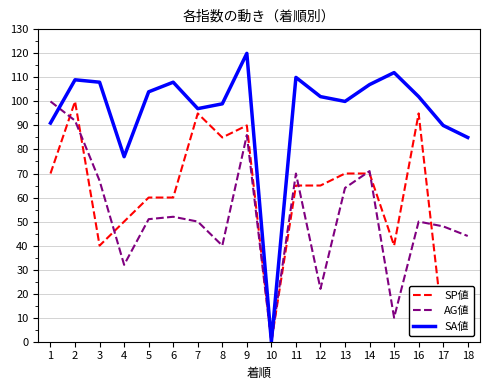

What is the average value of the AG値 series?

53